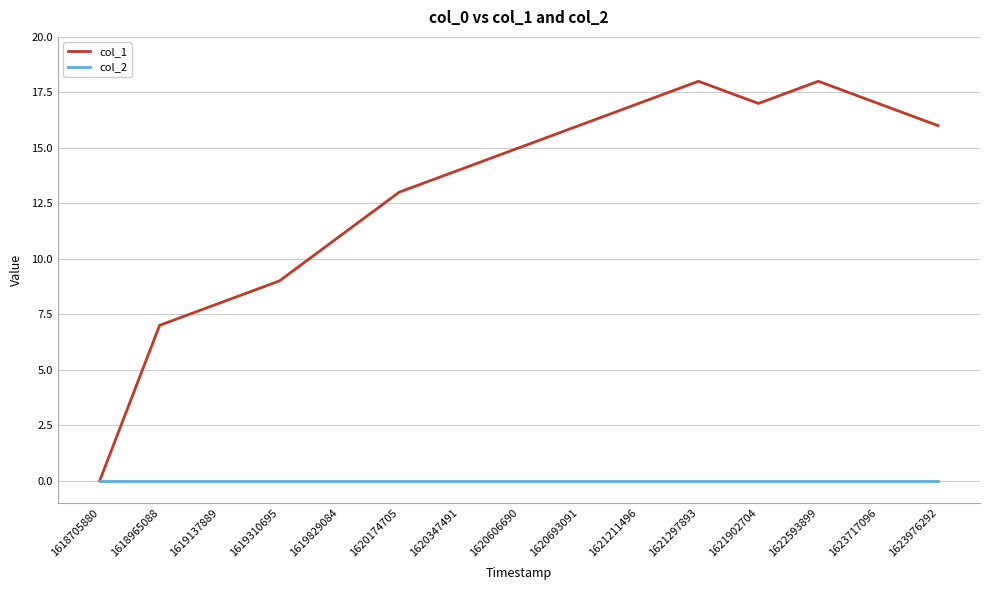

What are all the series names shown in the legend?

col_1, col_2